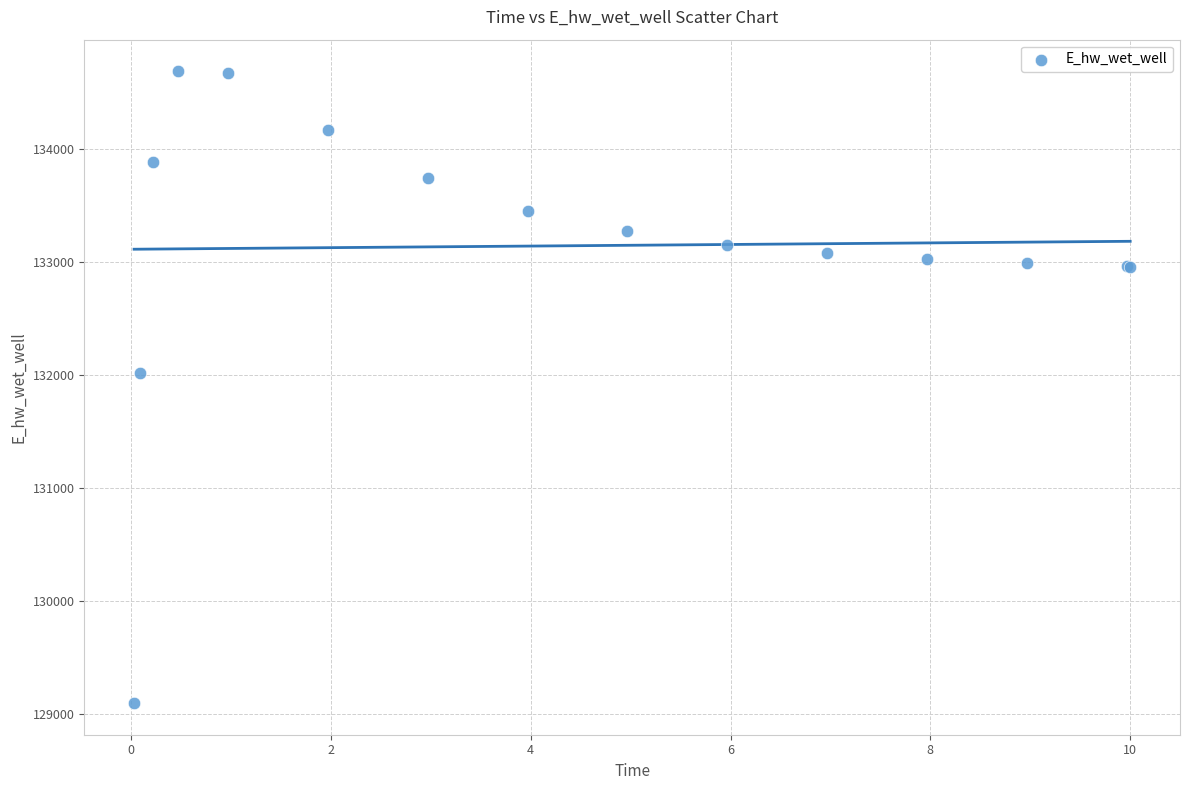

What Y value in the scatter plot is closest to 131891?

132013.4